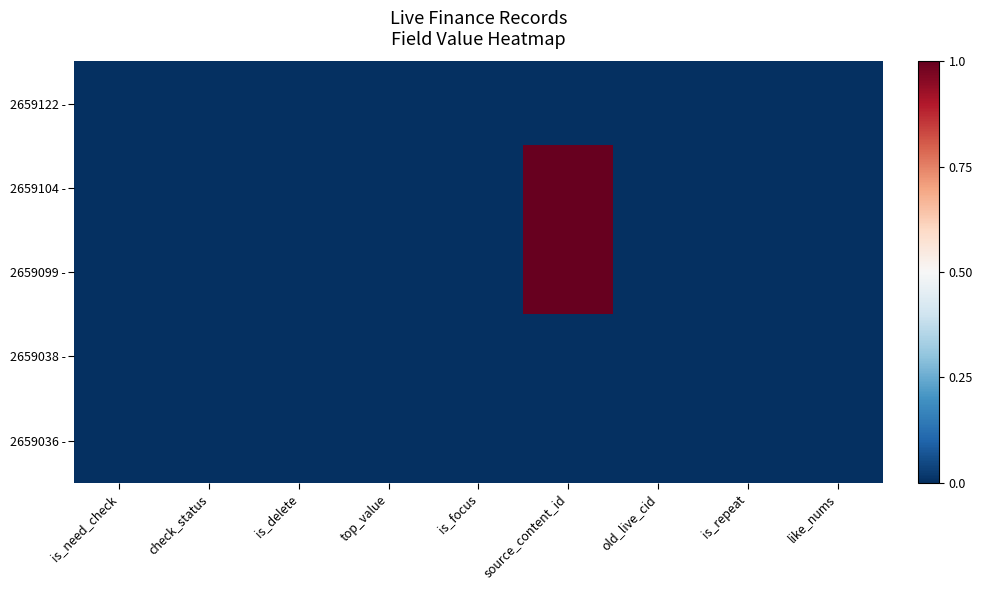

Count the number of data series in this chart.

5